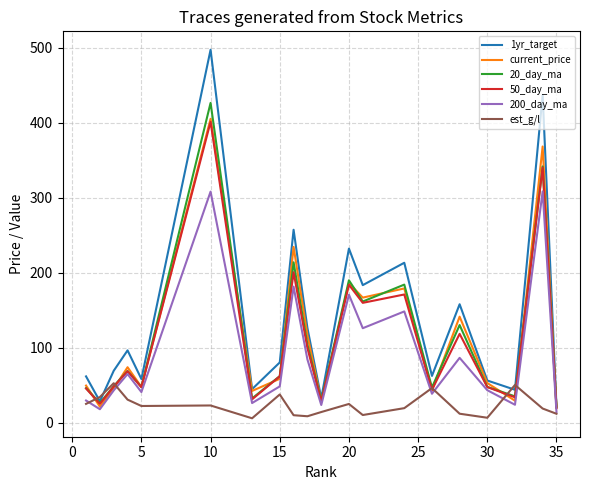

In 50_day_ma, how many points are lower than both neighbors (excluding endpoints)?

7